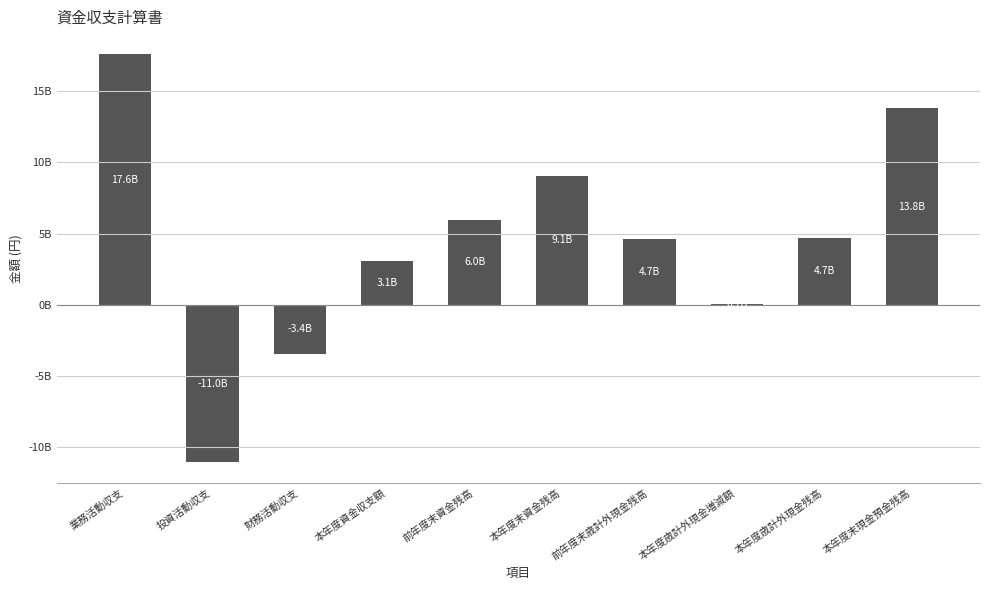

List the labels in order of value, smallest first.

投資活動収支, 財務活動収支, 本年度歳計外現金増減額, 本年度資金収支額, 前年度末歳計外現金残高, 本年度歳計外現金残高, 前年度末資金残高, 本年度末資金残高, 本年度末現金預金残高, 業務活動収支